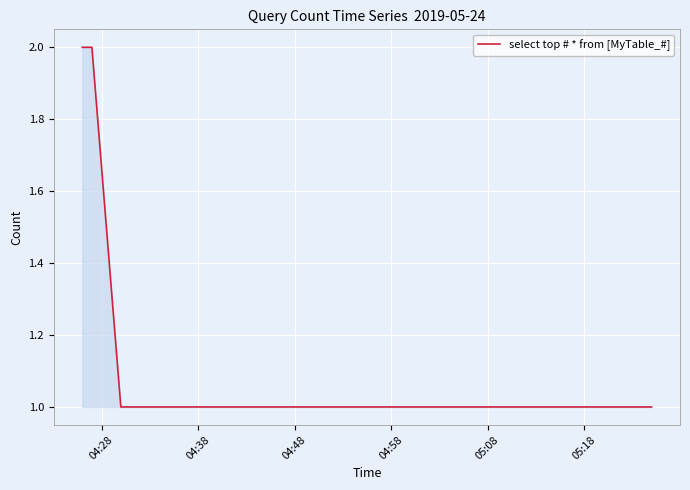

Count the number of categories in the chart.

5